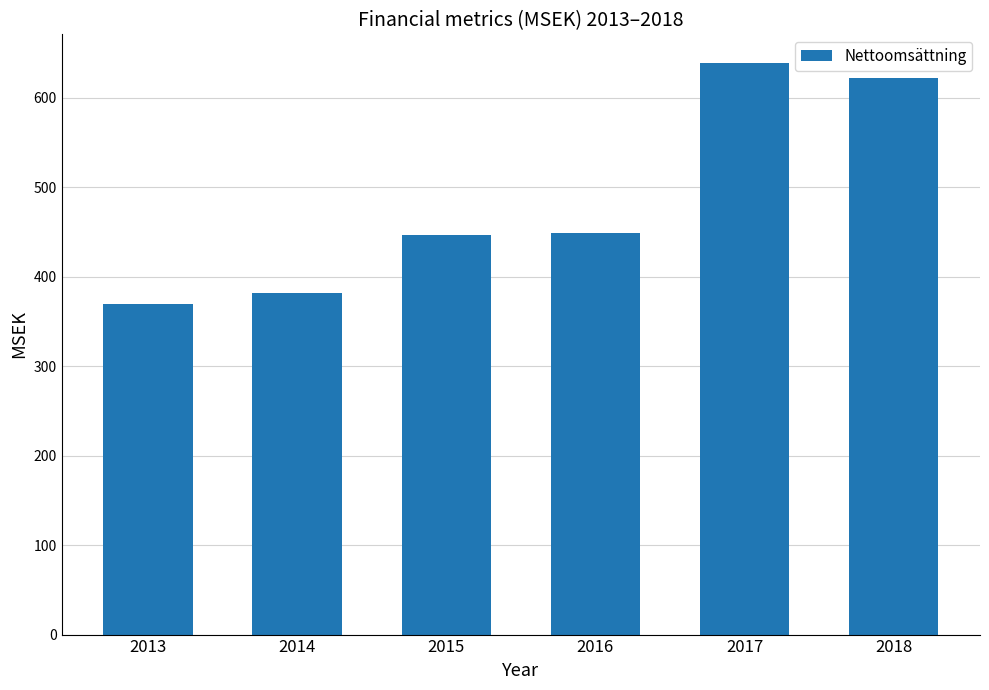

The value at 2017 is 446.2. True or false?

False